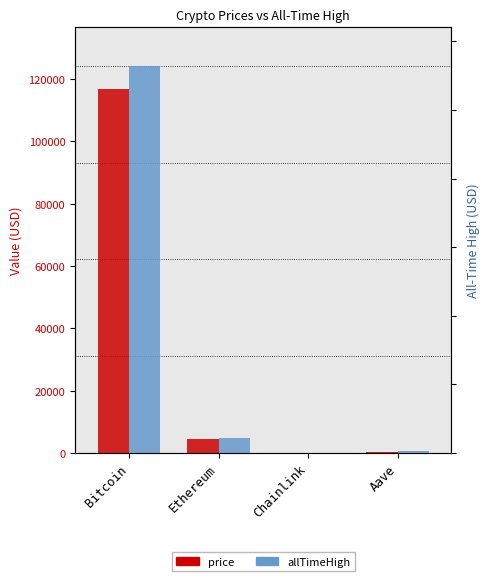

Which series has the largest range (max minus min)?

allTimeHigh